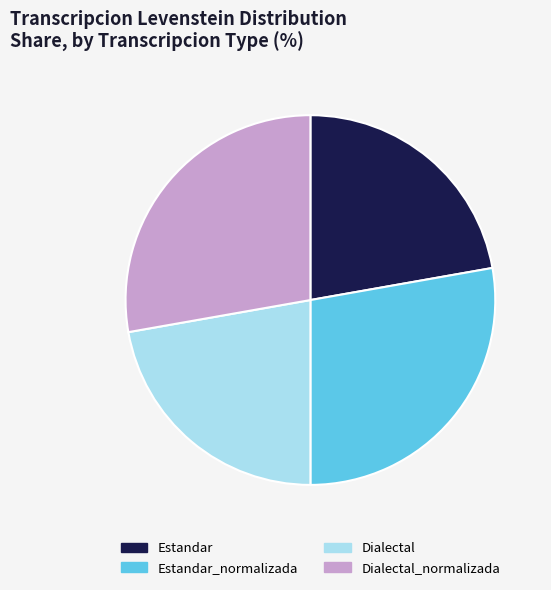

Between Dialectal_normalizada and Dialectal, which is larger?

Dialectal_normalizada